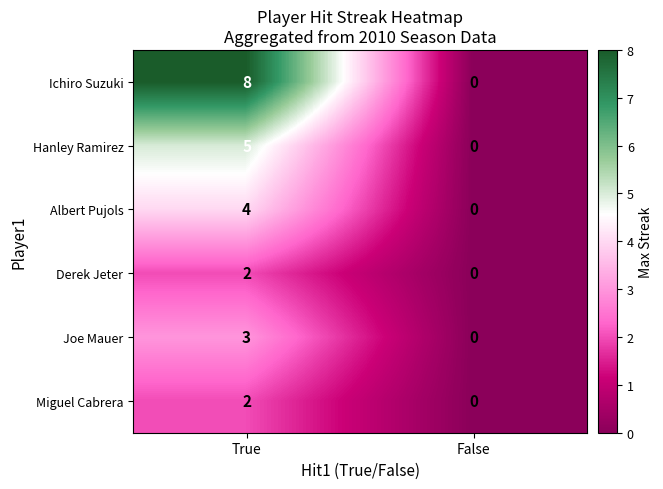

Reading left to right, list all the values displayed in this chart.

Ichiro Suzuki: True=8	False=0
Hanley Ramirez: True=5	False=0
Albert Pujols: True=4	False=0
Derek Jeter: True=2	False=0
Joe Mauer: True=3	False=0
Miguel Cabrera: True=2	False=0